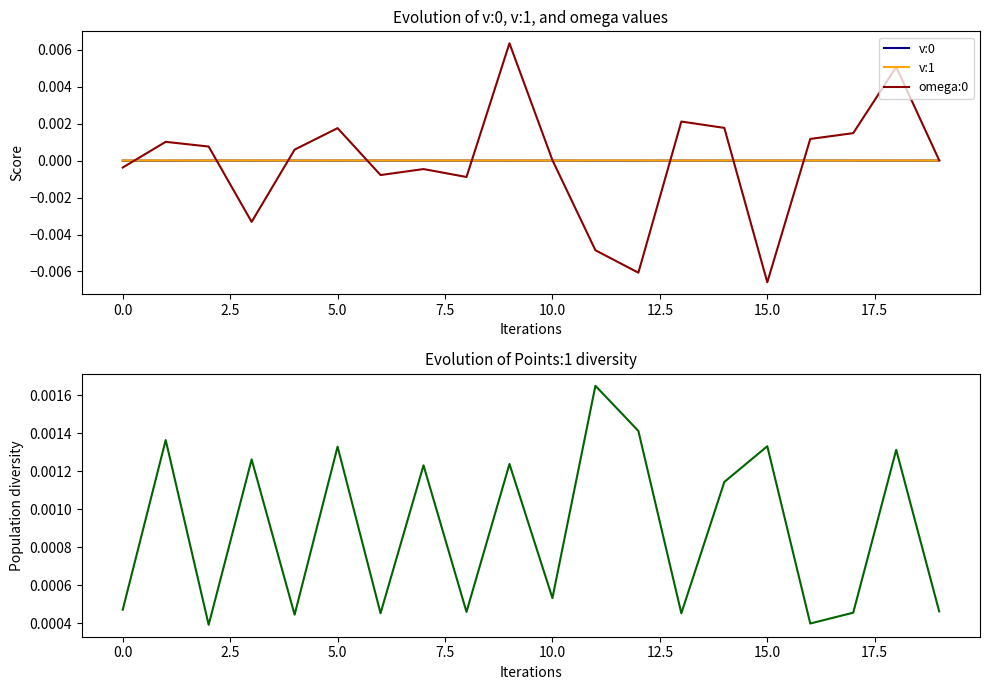

Reading left to right, list all the values displayed in this chart.

v:0: -0.0	-0.0	-0.0	-0.0	-0.0	-0.0	-0.0	-0.0	-0.0	-0.0	-0.0	-0.0	-0.0	-0.0	-0.0	-0.0	-0.0	-0.0	-0.0	-0.0
v:1: 0.0	0.0	0.0	0.0	0.0	0.0	0.0	0.0	0.0	0.0	0.0	0.0	0.0	0.0	0.0	0.0	0.0	0.0	0.0	0.0
omega:0: -0.0	0.0	0.0	-0.0	0.0	0.0	-0.0	-0.0	-0.0	0.0	0.0	-0.0	-0.0	0.0	0.0	-0.0	0.0	0.0	0.0	0.0
Points:1: 0.0	0.0	0.0	0.0	0.0	0.0	0.0	0.0	0.0	0.0	0.0	0.0	0.0	0.0	0.0	0.0	0.0	0.0	0.0	0.0